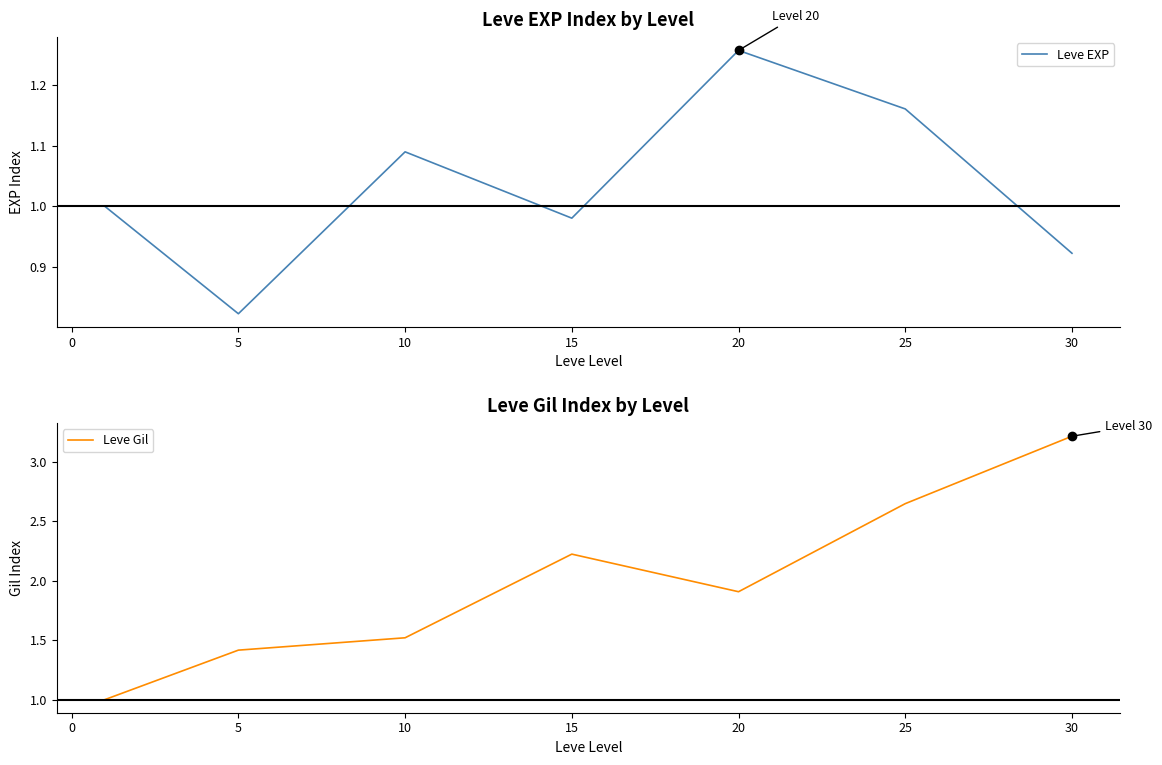

True or false: Leve EXP has a value of 0.5 at 5.

False